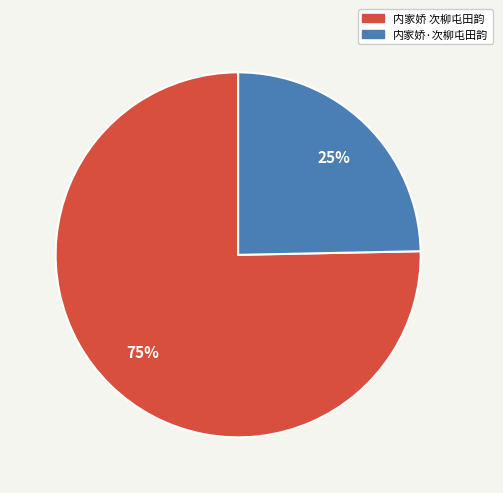

Rank the categories by value from highest to lowest.

内家娇 次柳屯田韵, 内家娇·次柳屯田韵